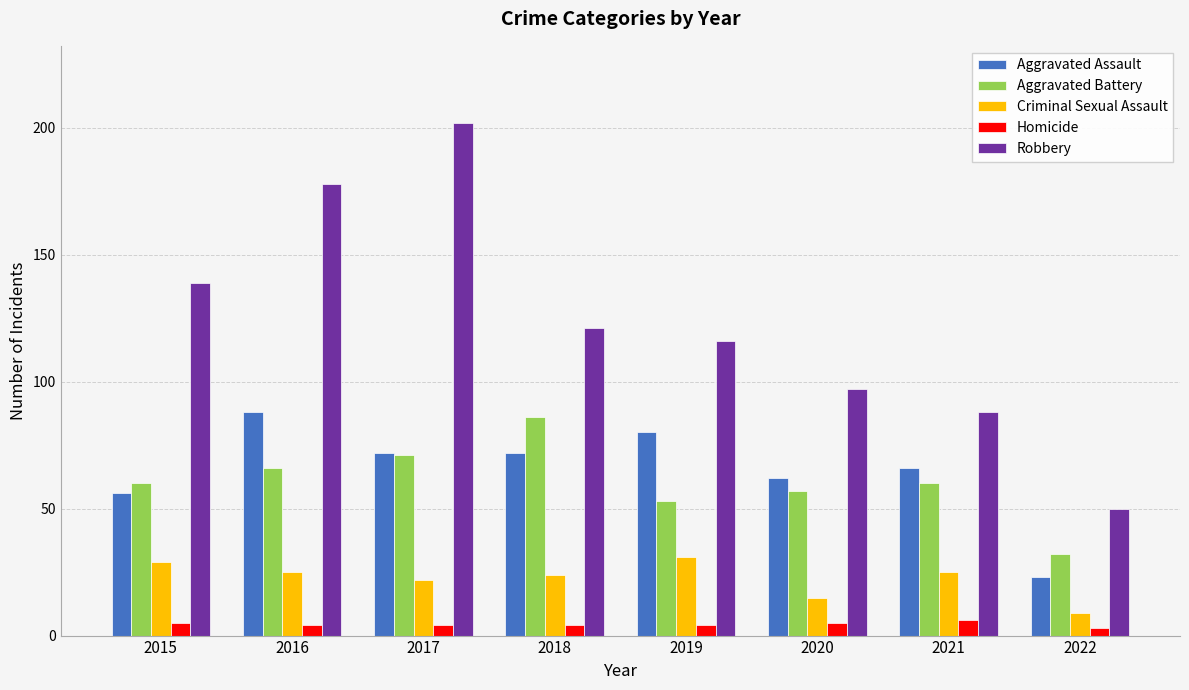

True or false: Aggravated Battery has a value of 75 at 2019.

False